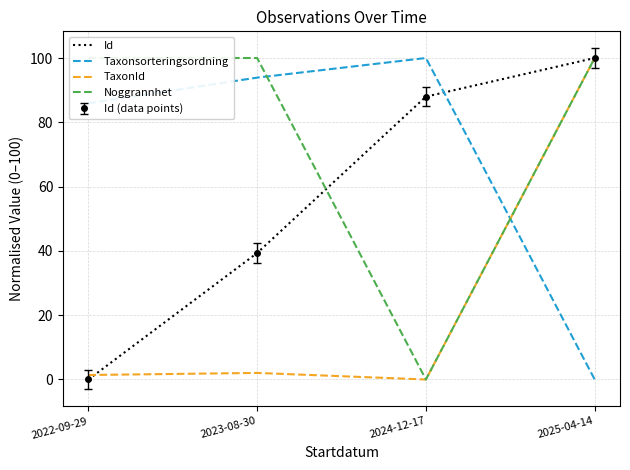

What is the spread (max minus min) of values at 2024-12-17?

100.0